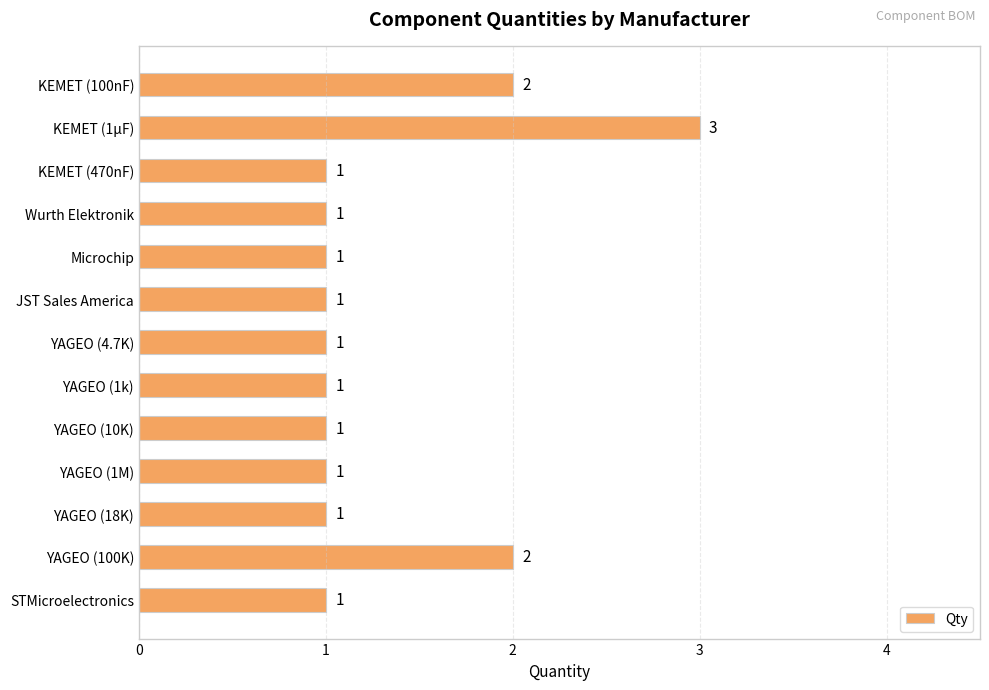

Does the chart contain any negative values?

No